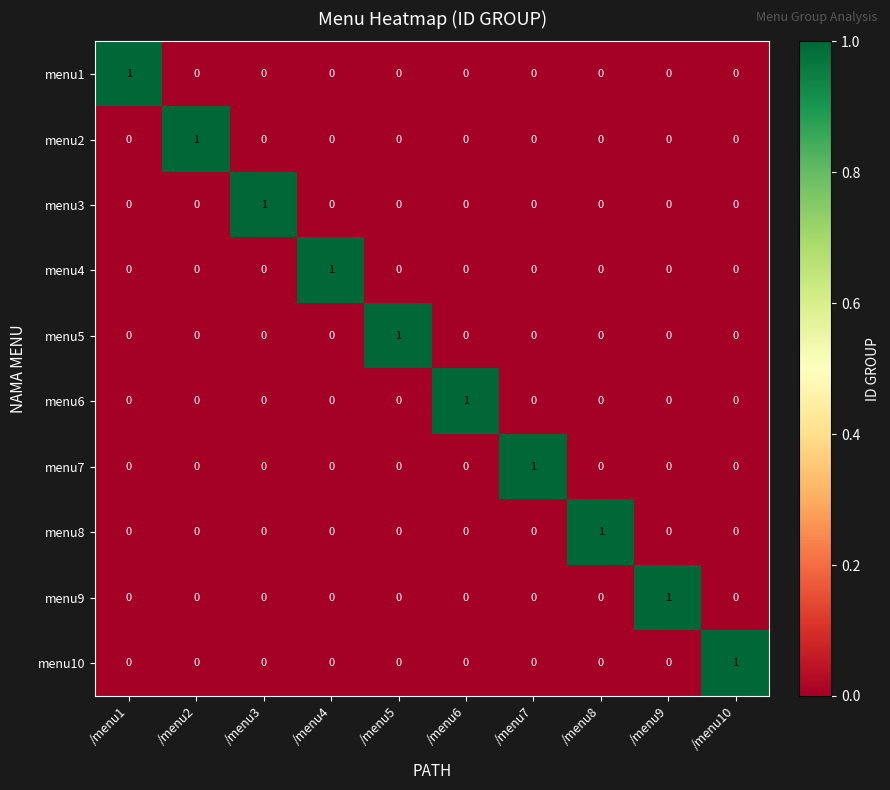

The menu9 series shows 0 at /menu8. True or false?

True